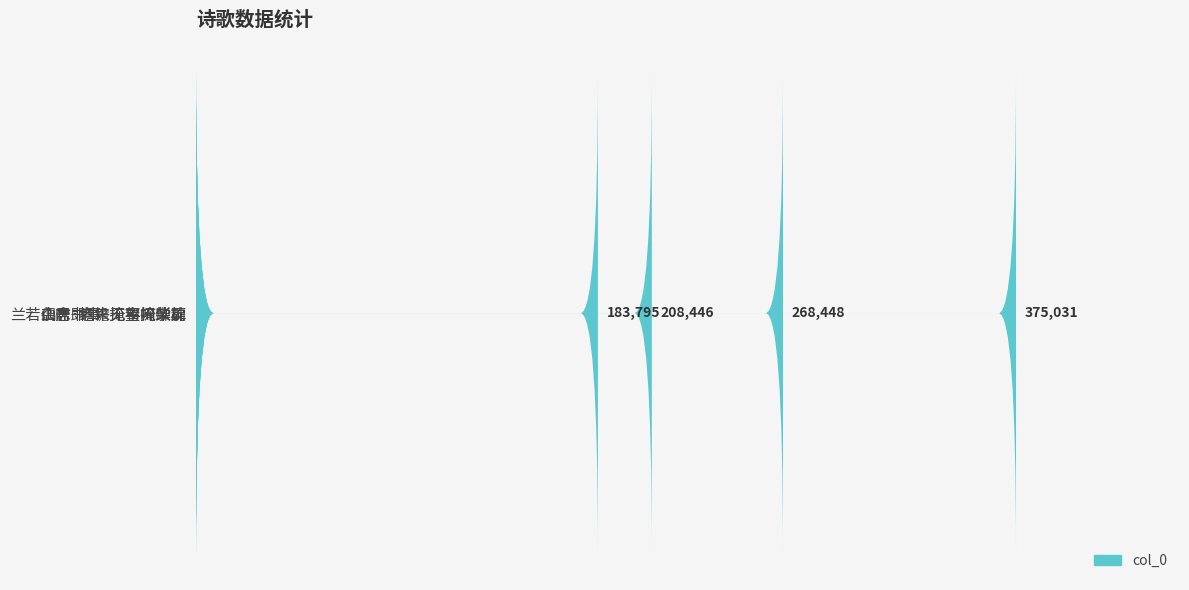

How many values are below 268448?

2